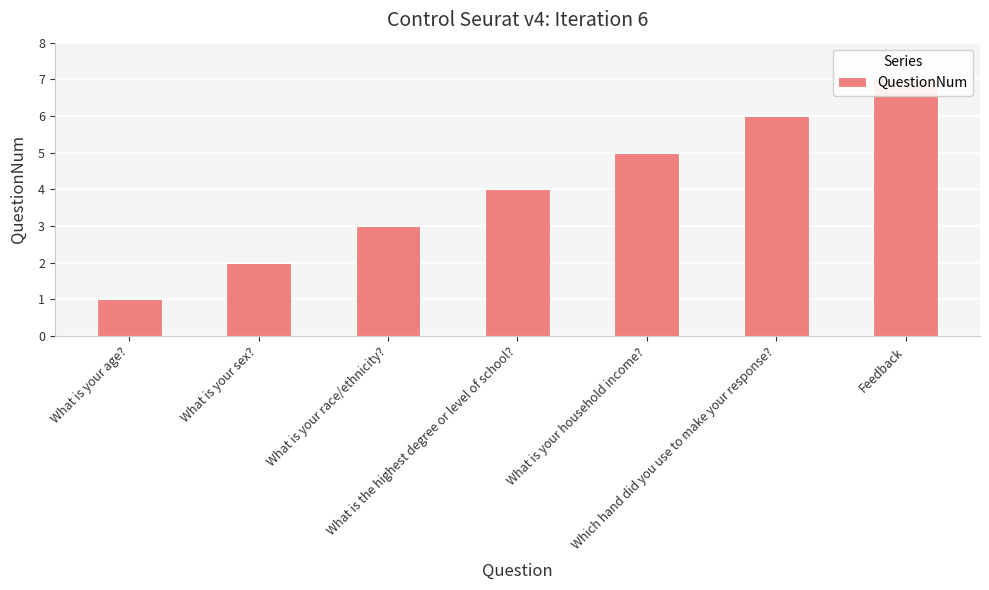

What is the difference between the second highest and minimum values?

5